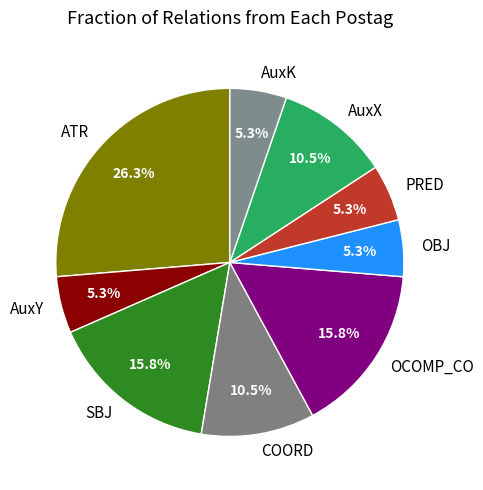

How many segments does this pie chart have?

9